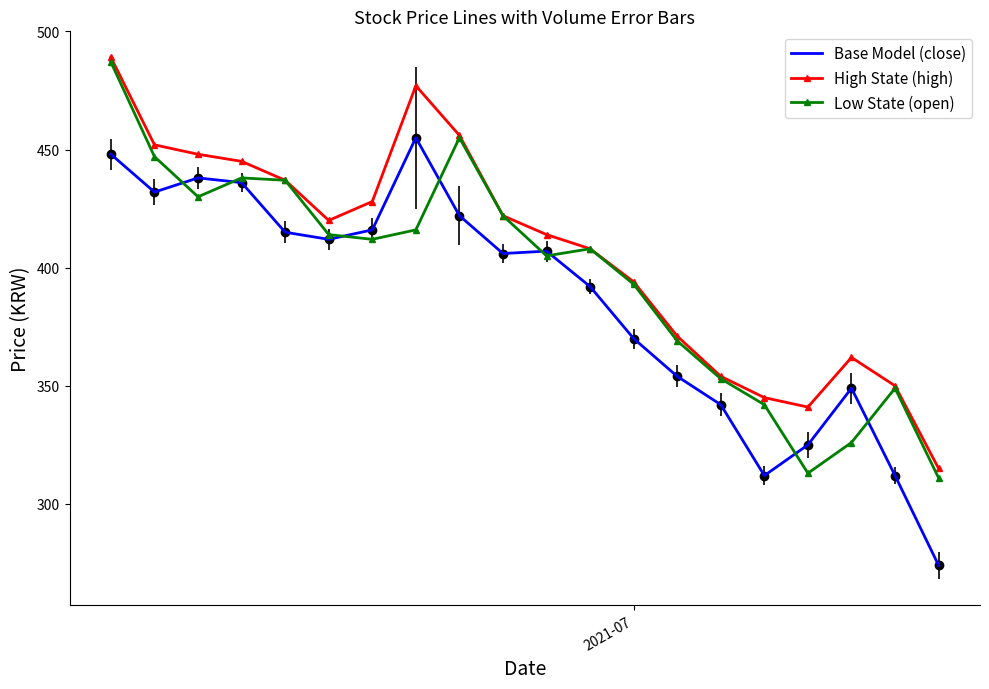

Count the number of data series in this chart.

3